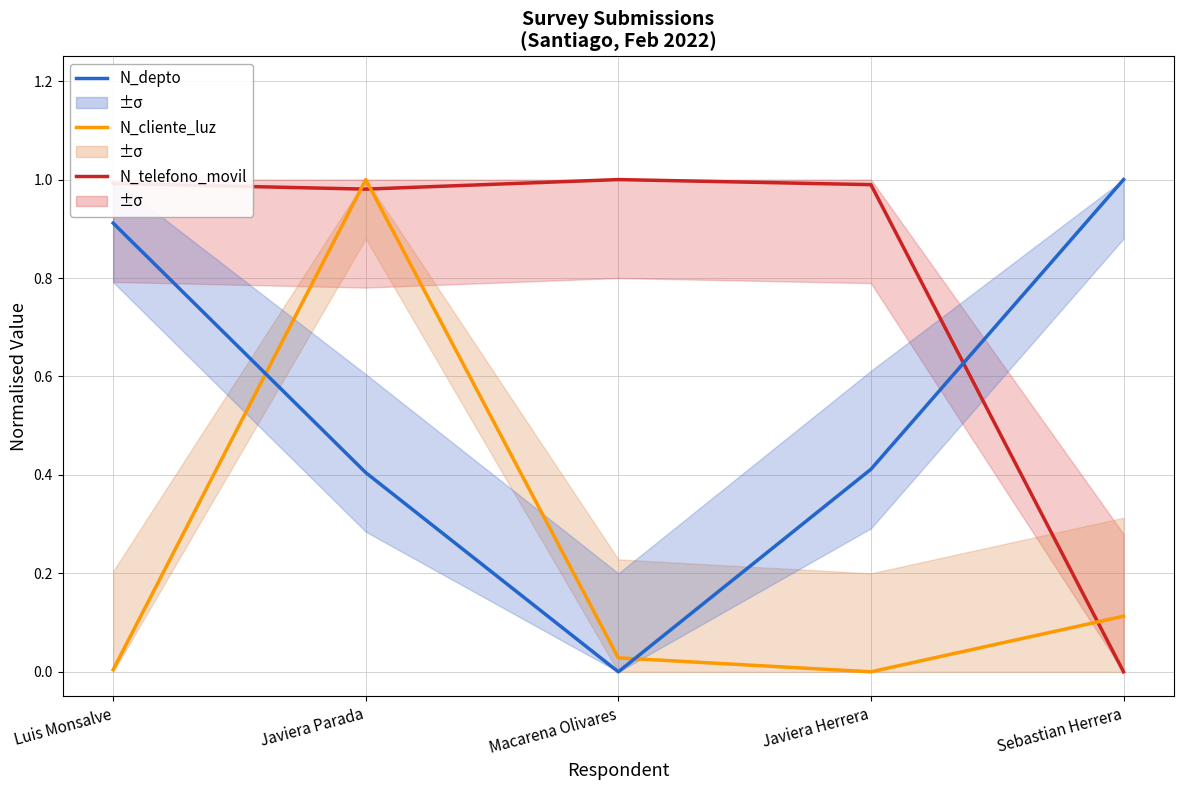

True or false: N_cliente_luz has more than 1 interior local peaks.

False